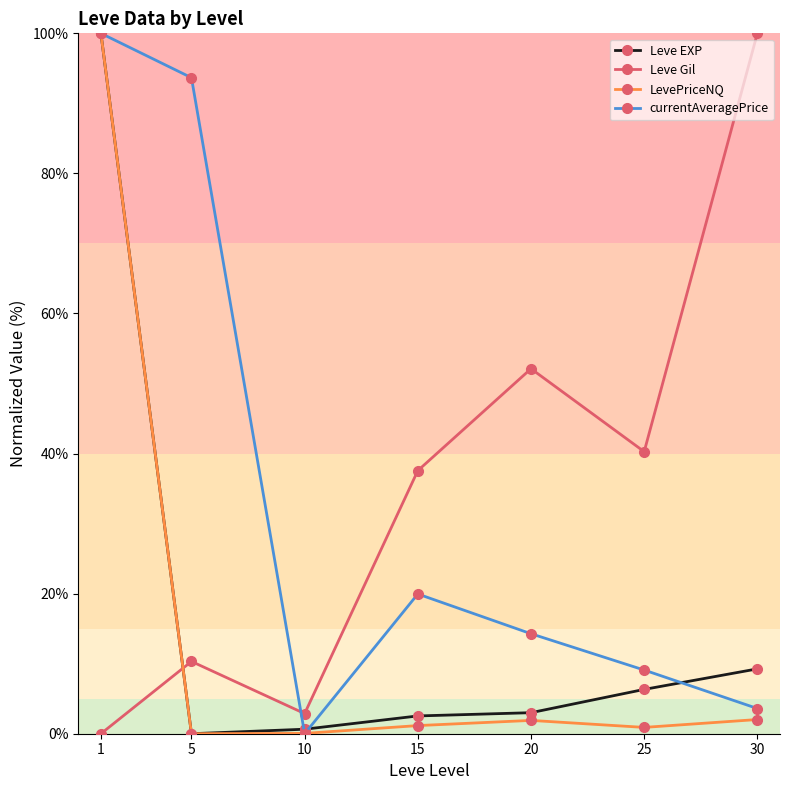

True or false: Leve Gil and Leve EXP cross at least once.

True